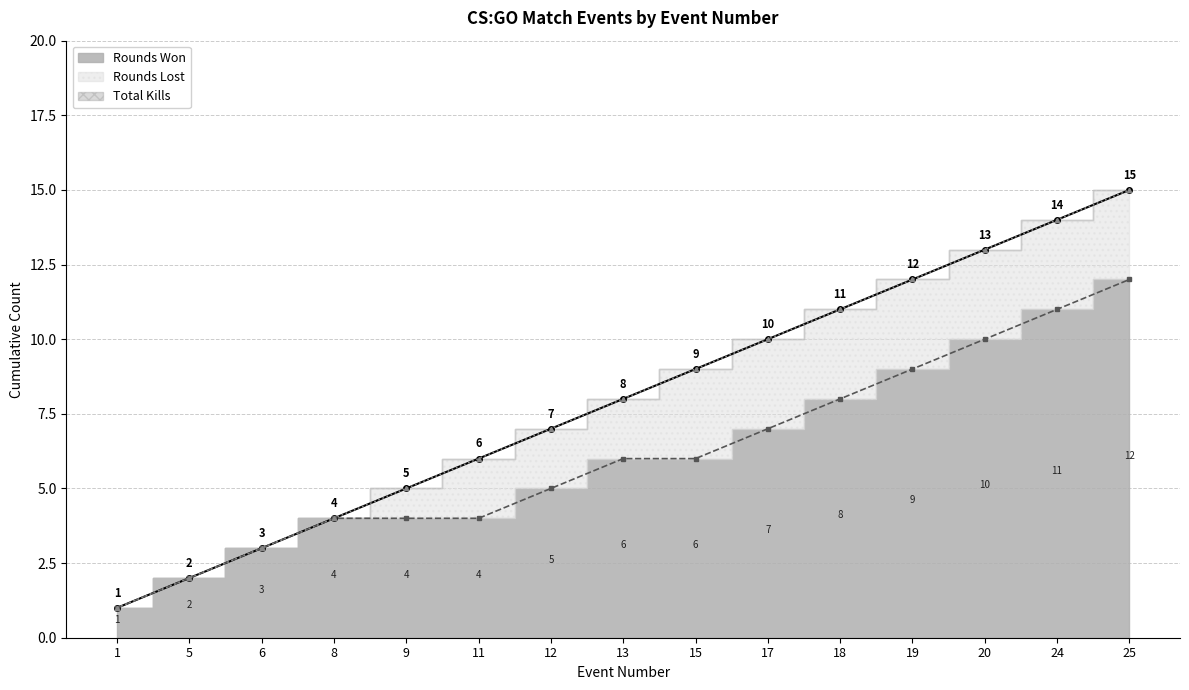

What is the value of the Round Won (cumulative) point at the 14th from the left?

11